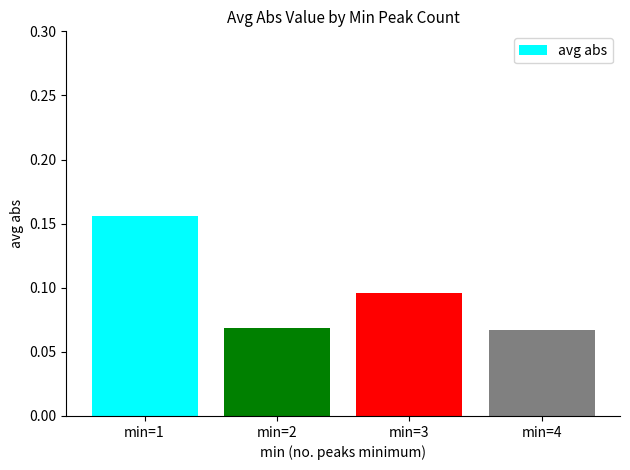

How many bars are there in total?

4